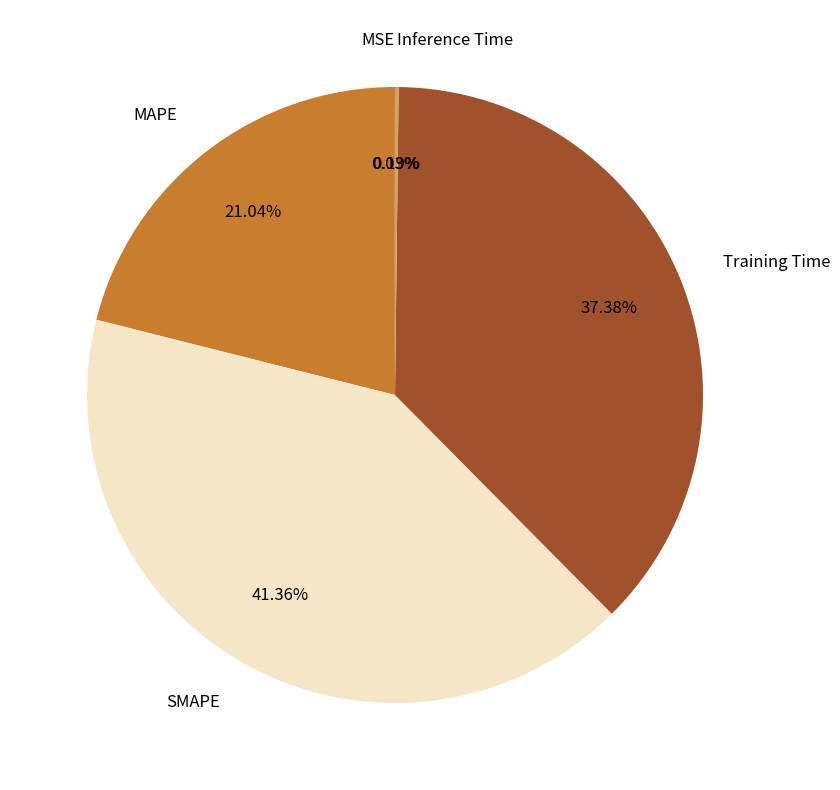

Which category has the biggest portion of the pie?

SMAPE